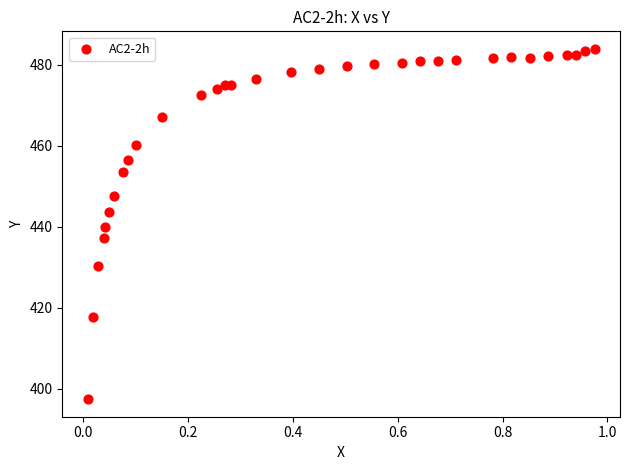

What is the range of X values (max minus min)?

1.0